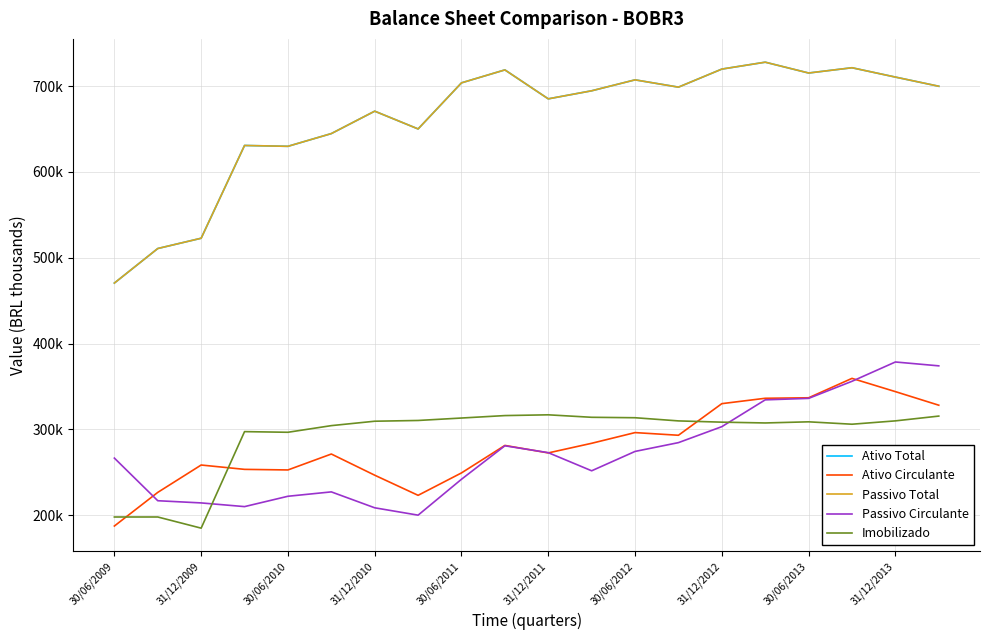

What is the value of the Passivo Circulante point at the 15th from the left?

303086.0